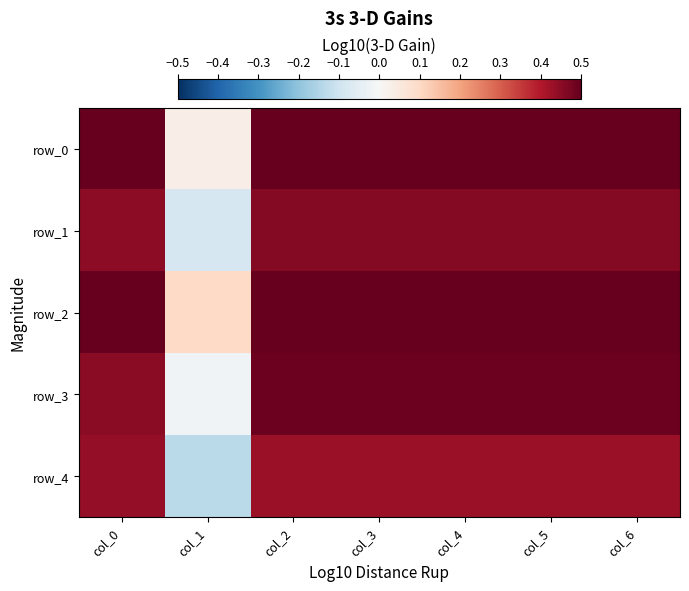

The value of row_3 at col_3 is 0.5. True or false?

True